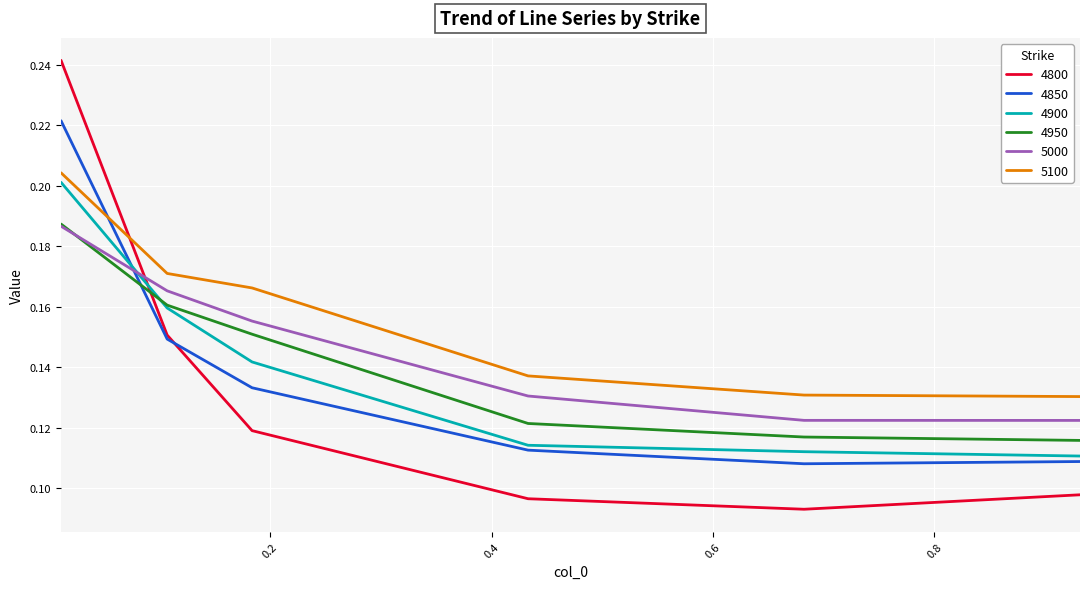

How many intersections are there between 4850 and 4800?

1